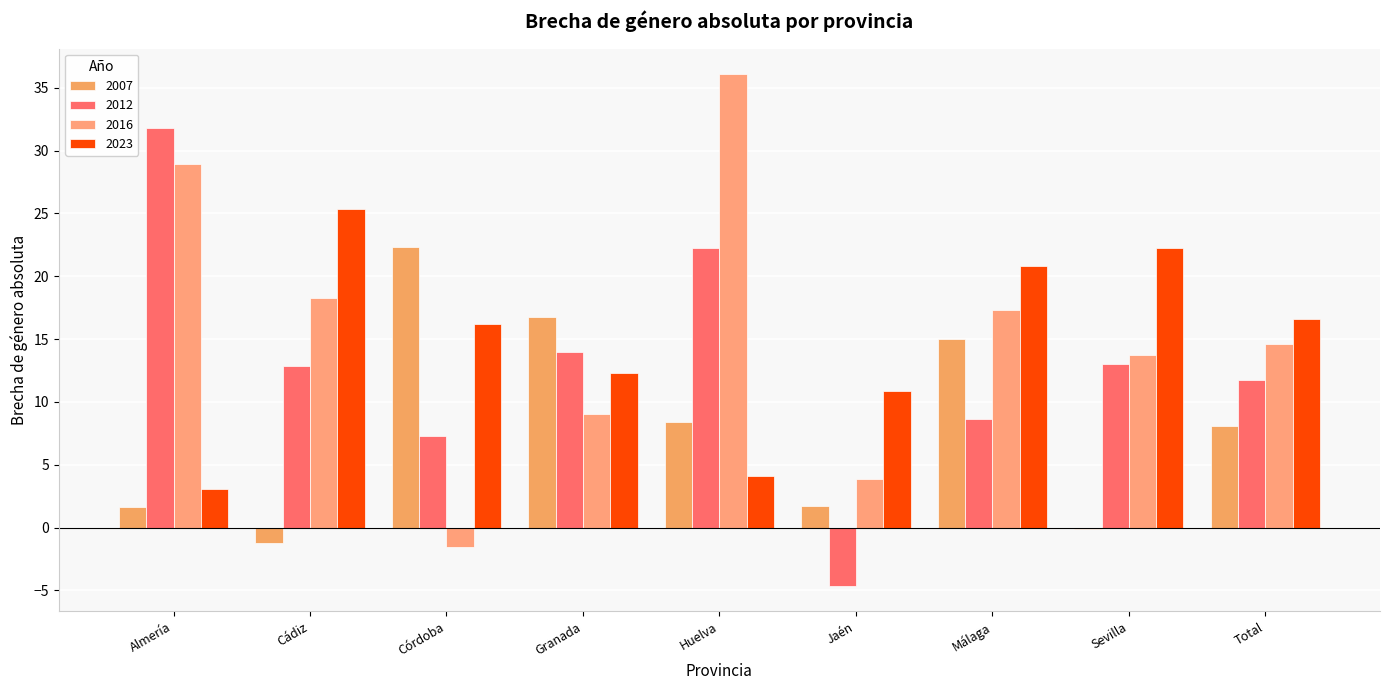

What is the label of the 7th bar from the right?

Córdoba